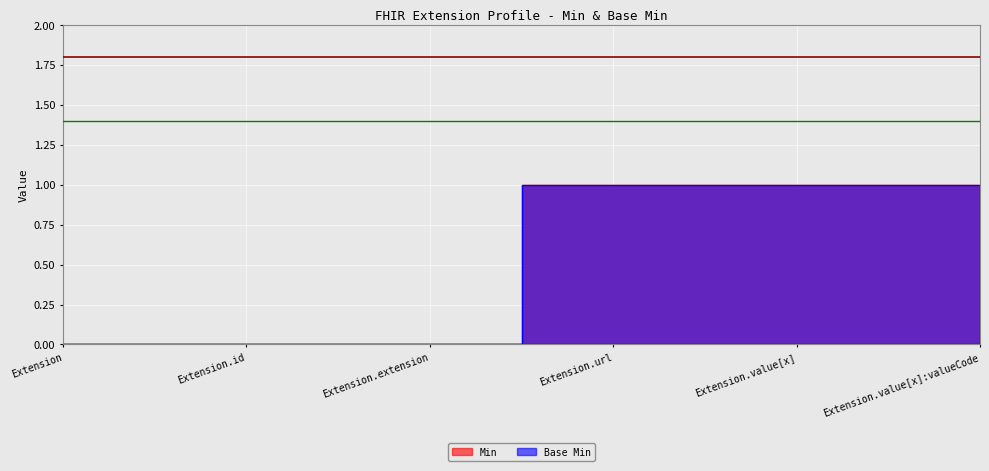

How many positive values does the Base Min series have?

3